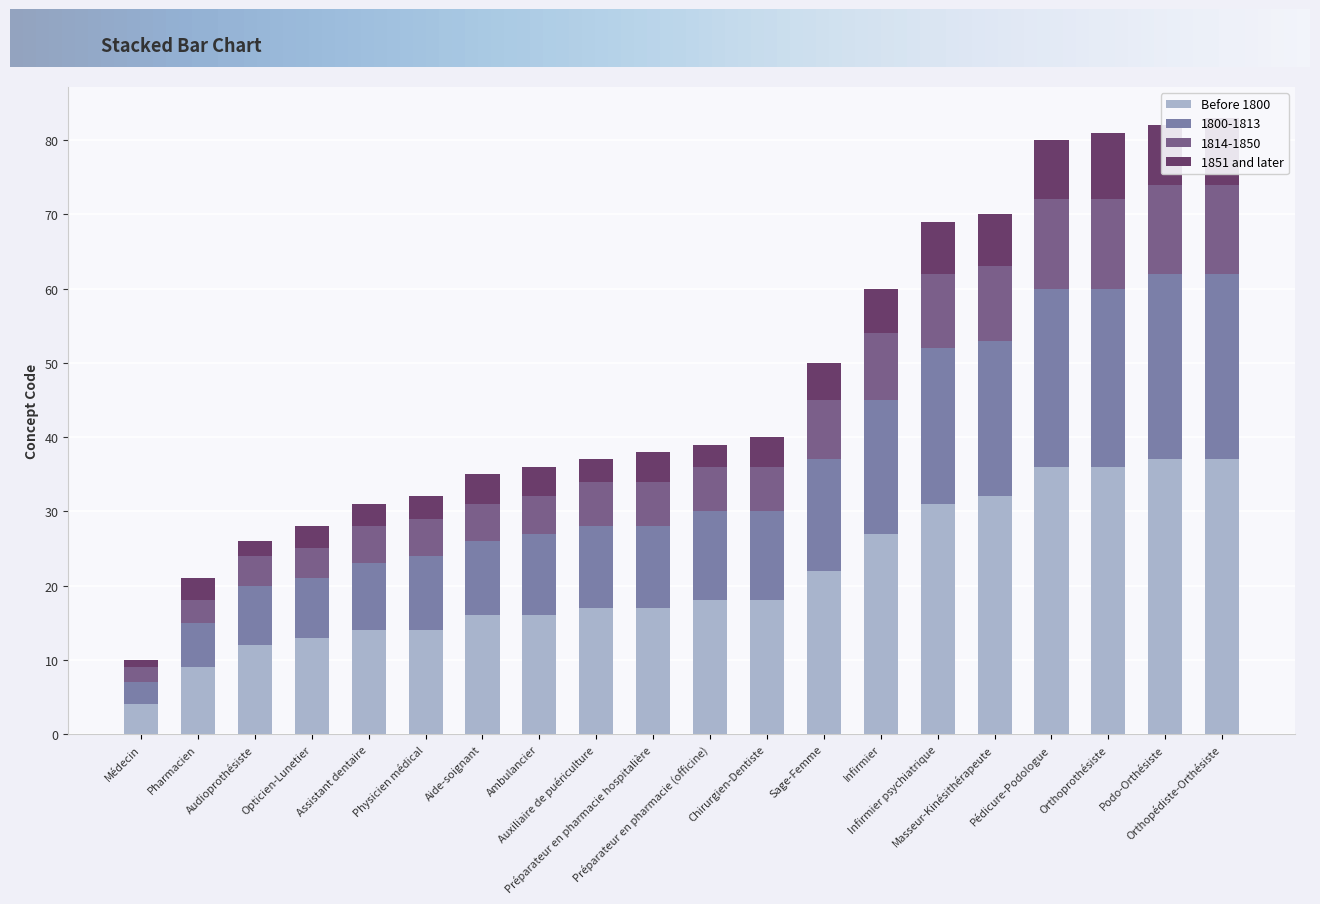

The value at Masseur-Kinésithérapeute is 49. True or false?

False